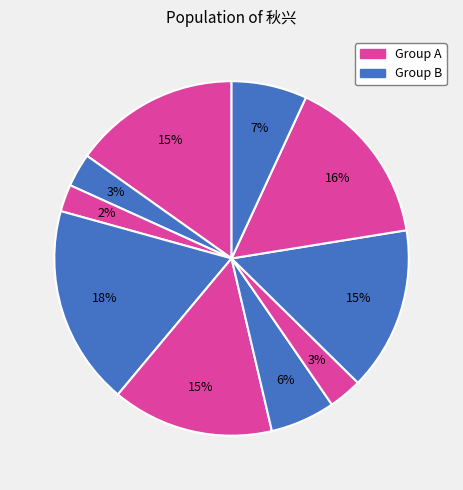

Count the number of slices in the pie.

10